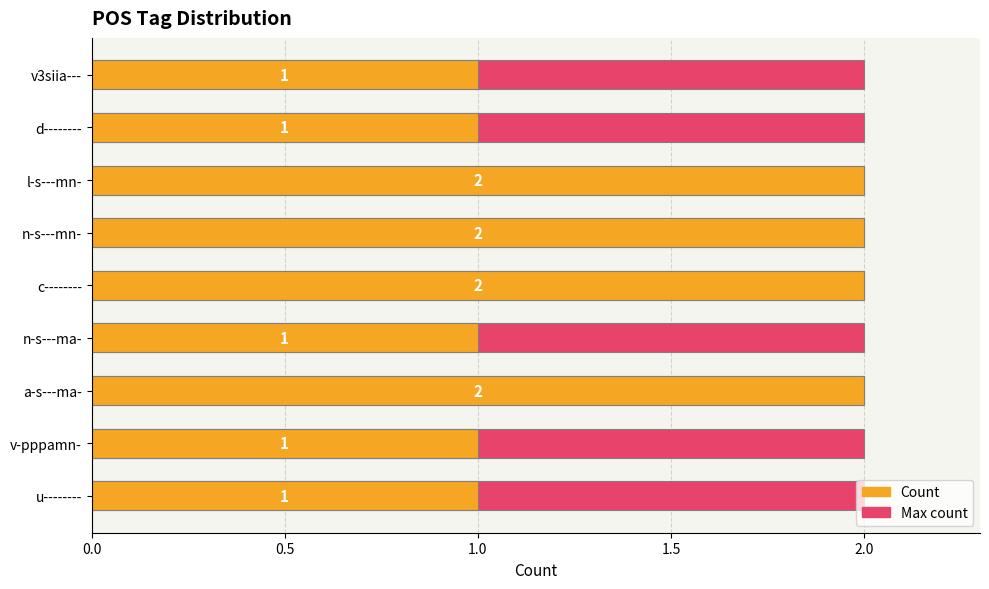

How many data points does each series have?

9